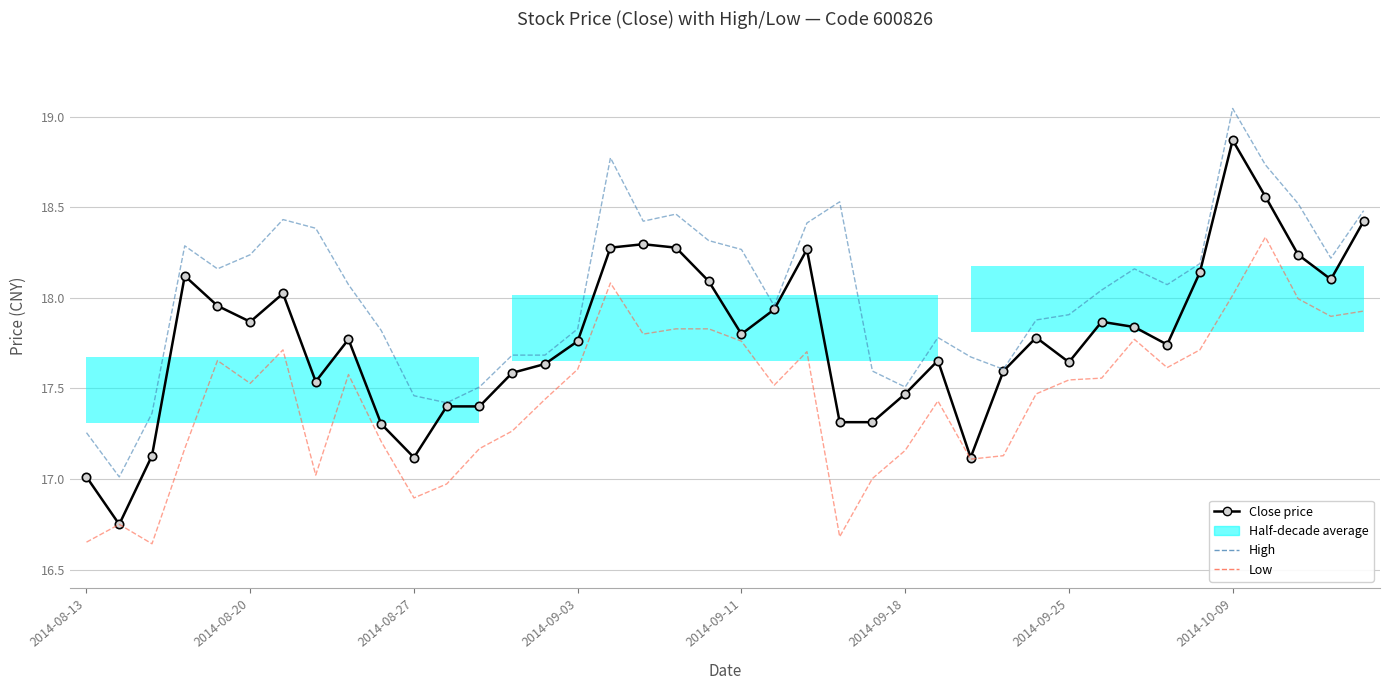

What is the sum of all Close price values?

711.0